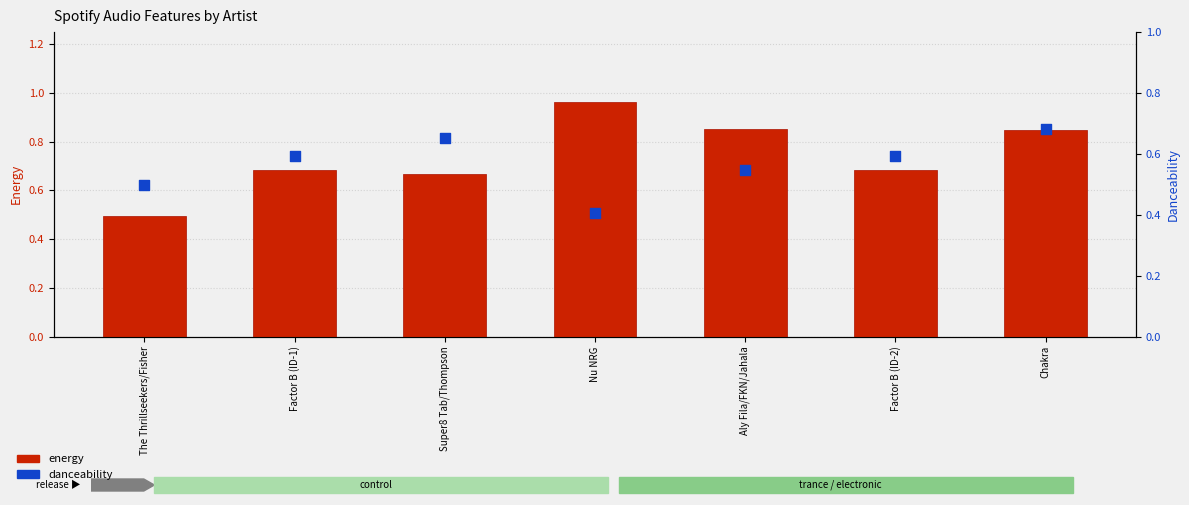

Which series reaches the minimum Y coordinate?

danceability